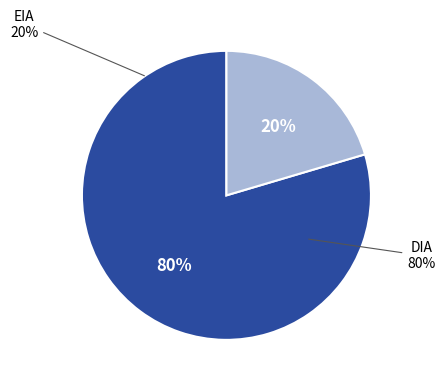

Do DIA and EIA together represent more than half of the pie?

Yes